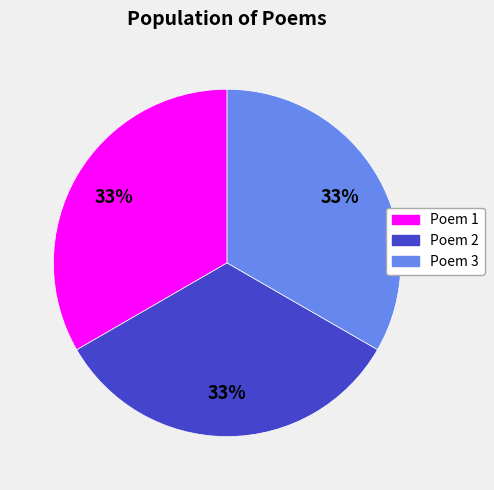

What is the ratio of the value at Poem 1 to the value at Poem 2?

1.0